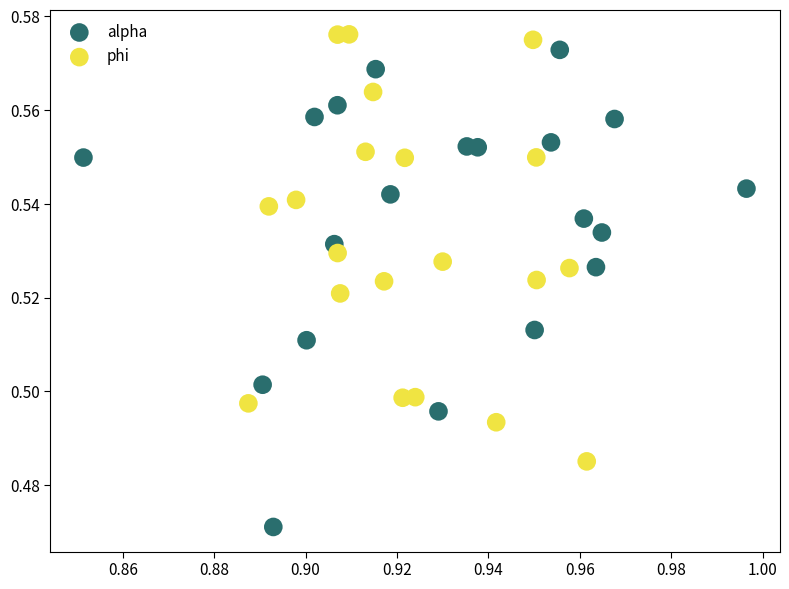

Which series reaches the minimum Y coordinate?

alpha